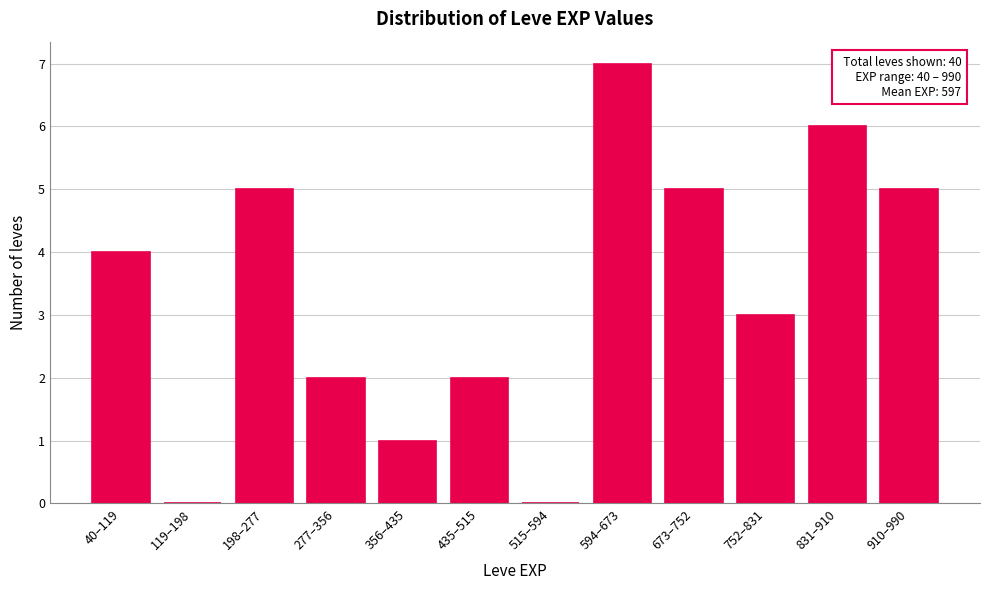

Reading right to left, extract all data points from this chart.

910–990=5	831–910=6	752–831=3	673–752=5	594–673=7	515–594=0	435–515=2	356–435=1	277–356=2	198–277=5	119–198=0	40–119=4